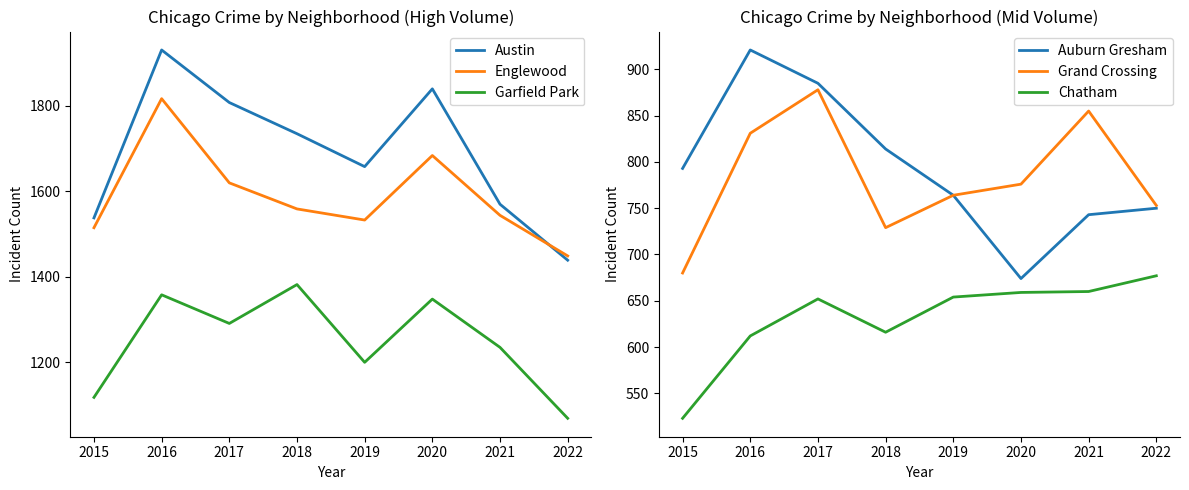

True or false: Austin has a value of 1439 at 2022.

True